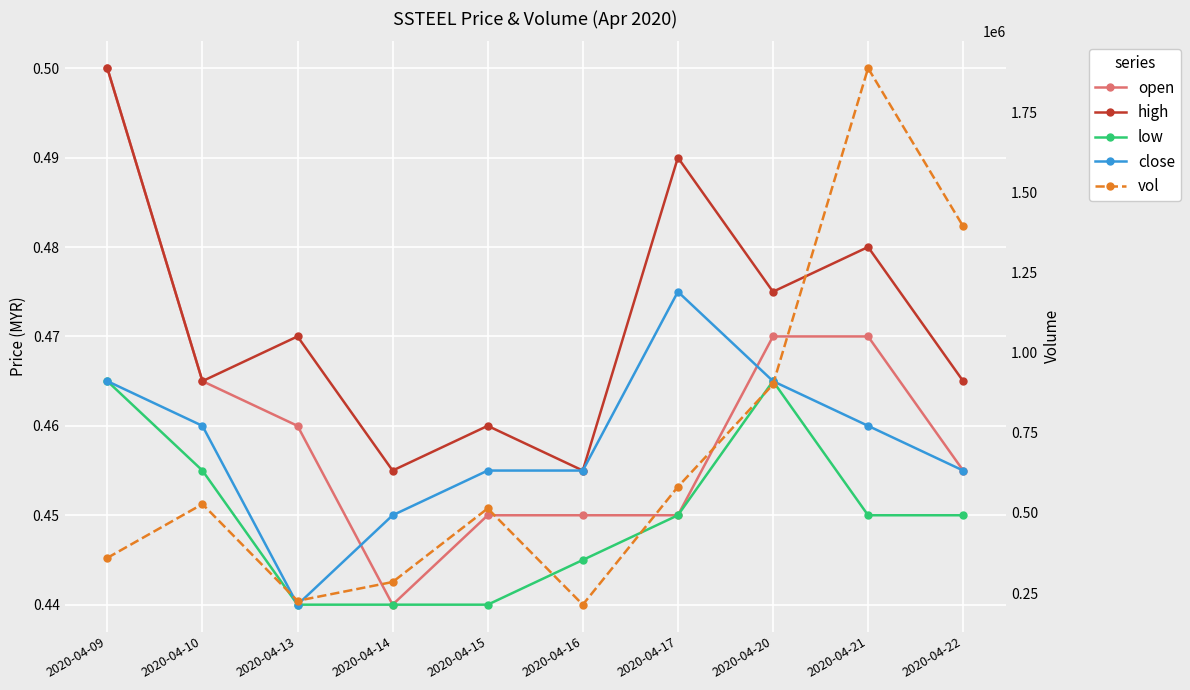

How many lines are shown in the chart?

5